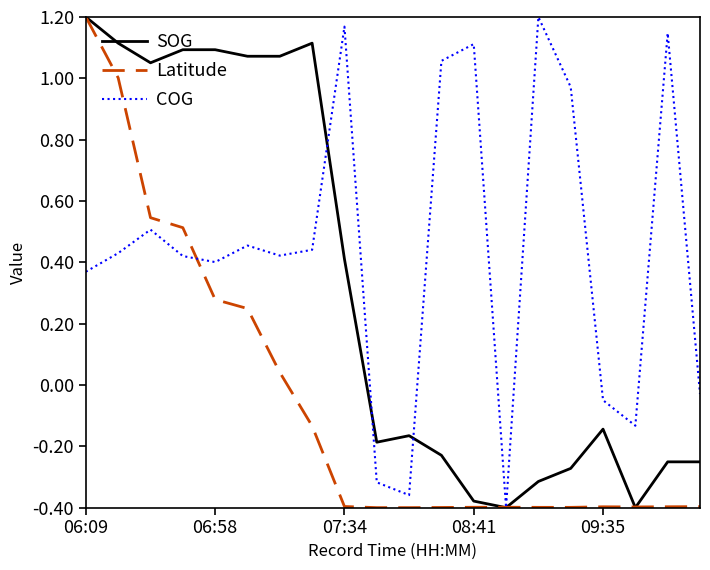

Rank the series by their average value, from lowest to highest.

Latitude, SOG, COG